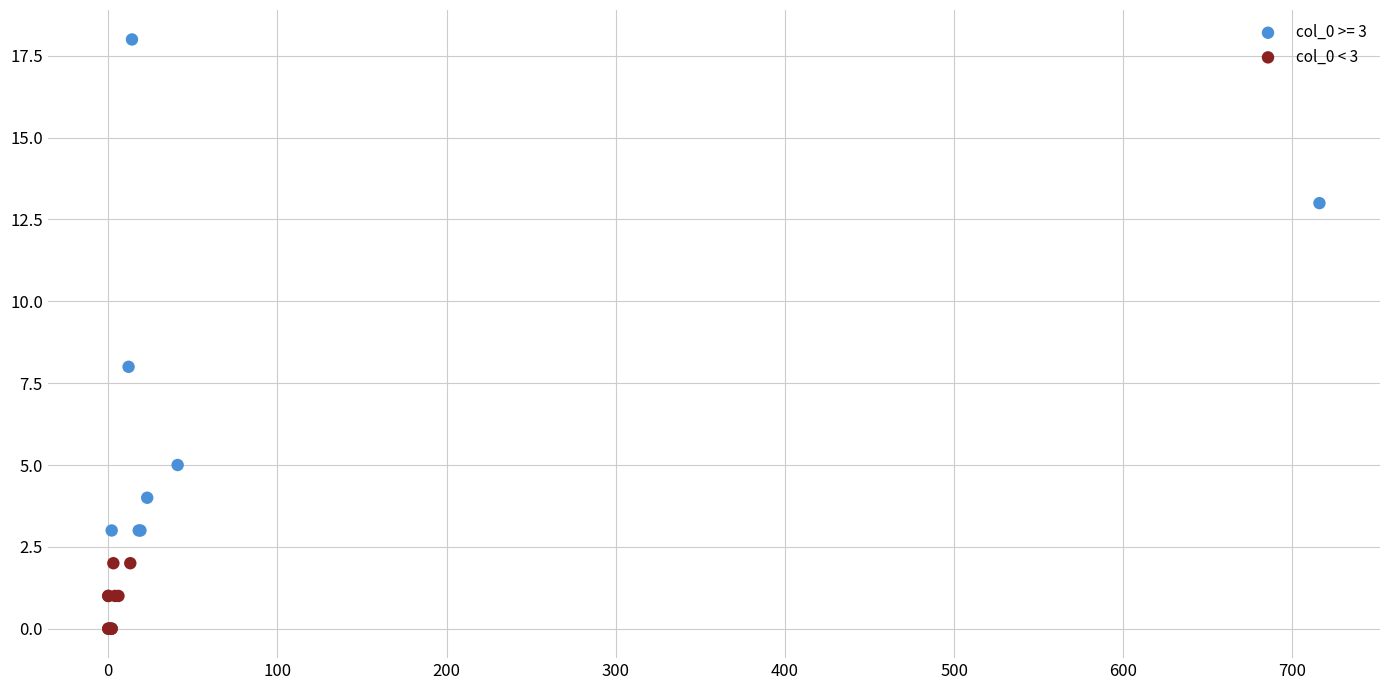

Which series contains the lowest Y value?

col_0 < 3